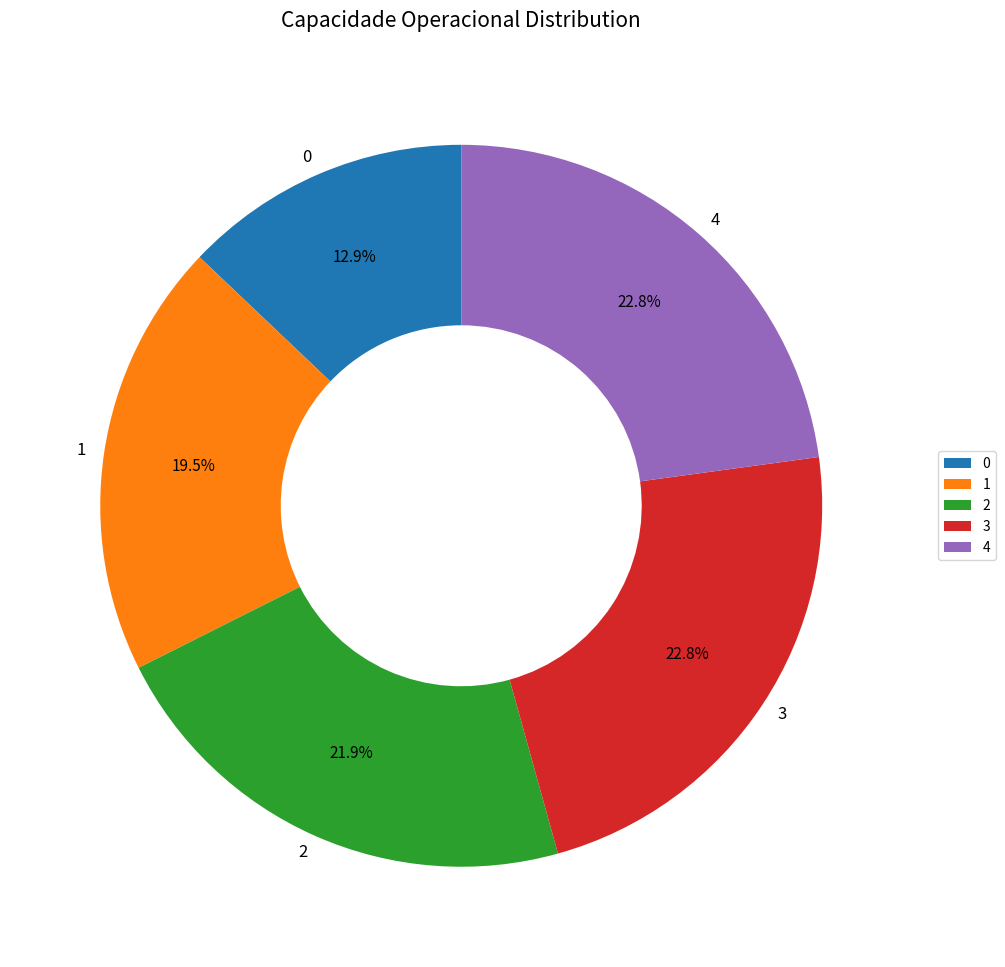

What is the total percentage of 2 and 1?

41.4%